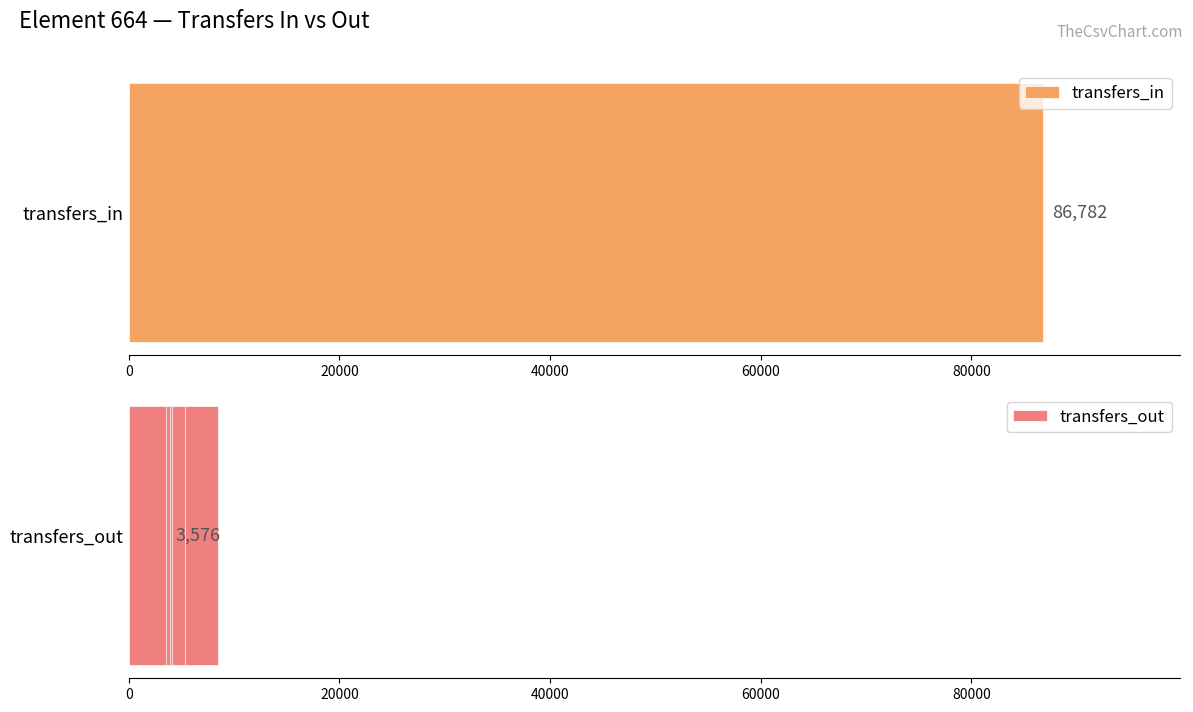

List the series in order of their peak value, highest first.

transfers_in, transfers_out